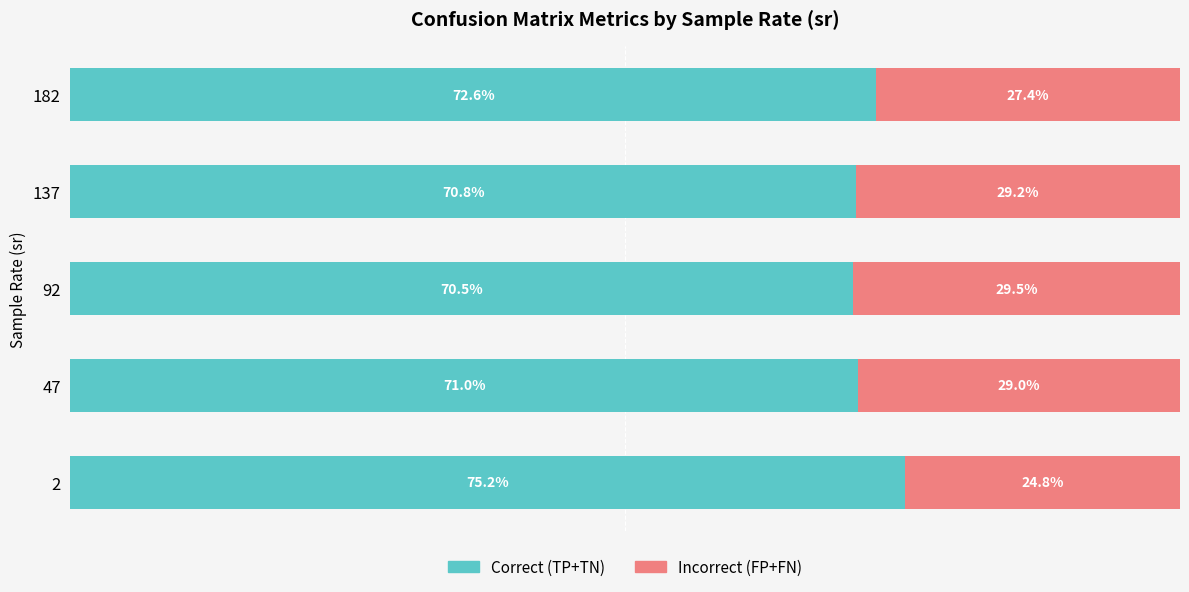

Rank the categories by Correct (TP+TN) value from lowest to highest.

92, 137, 47, 182, 2